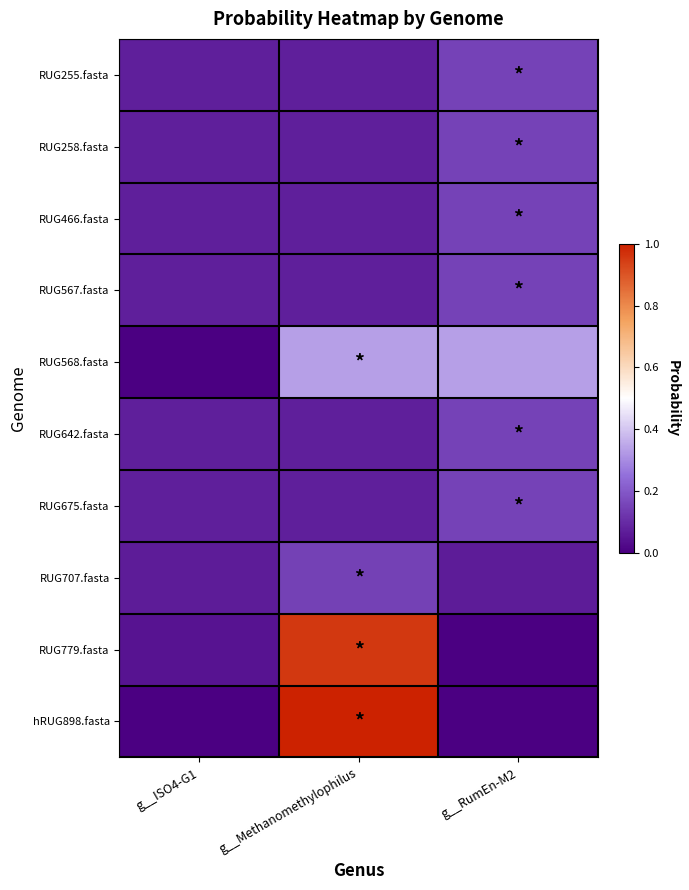

How many distinct data groups are displayed?

10